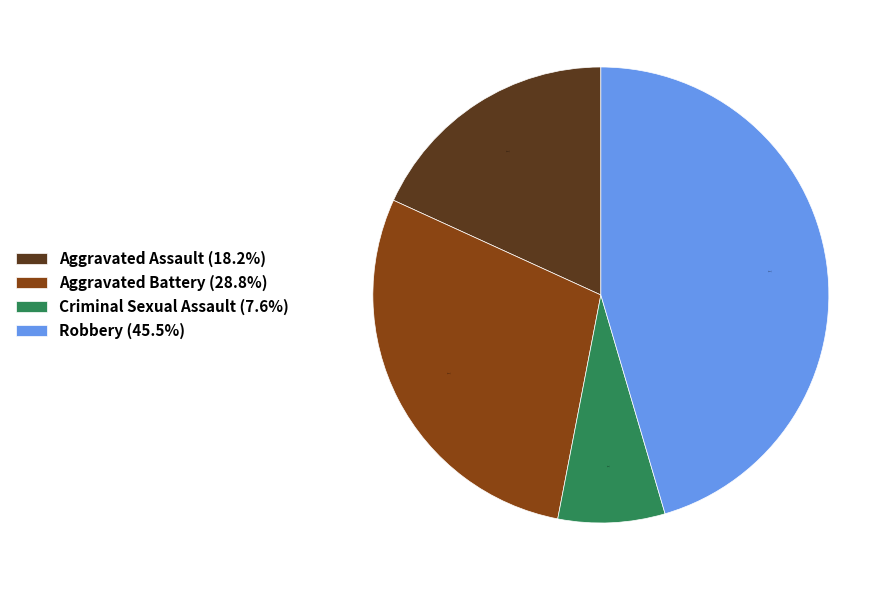

Count the number of slices in the pie.

4